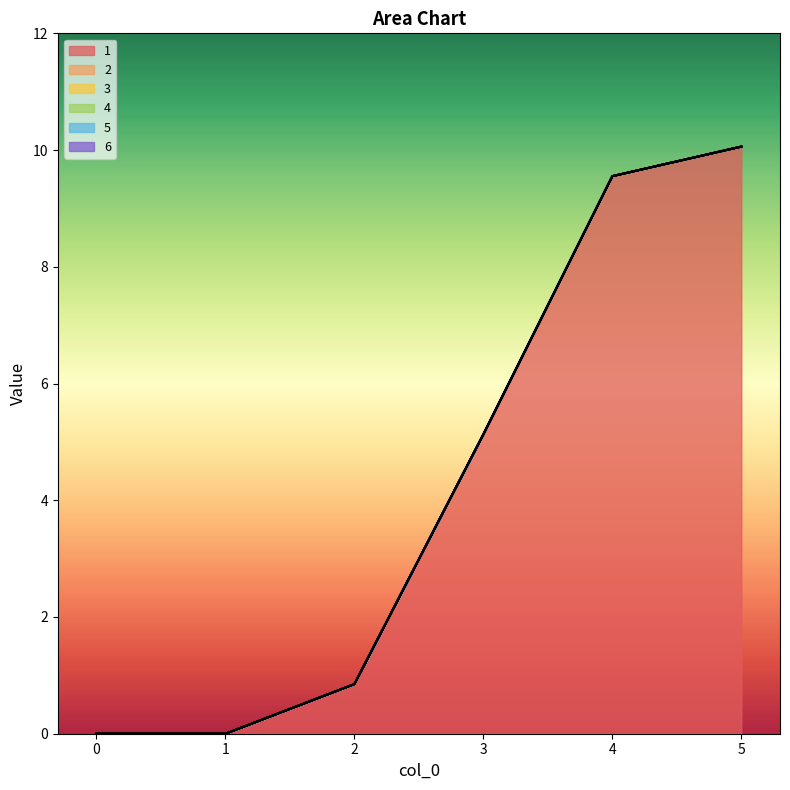

True or false: 5 has more than 0 interior local peaks.

False